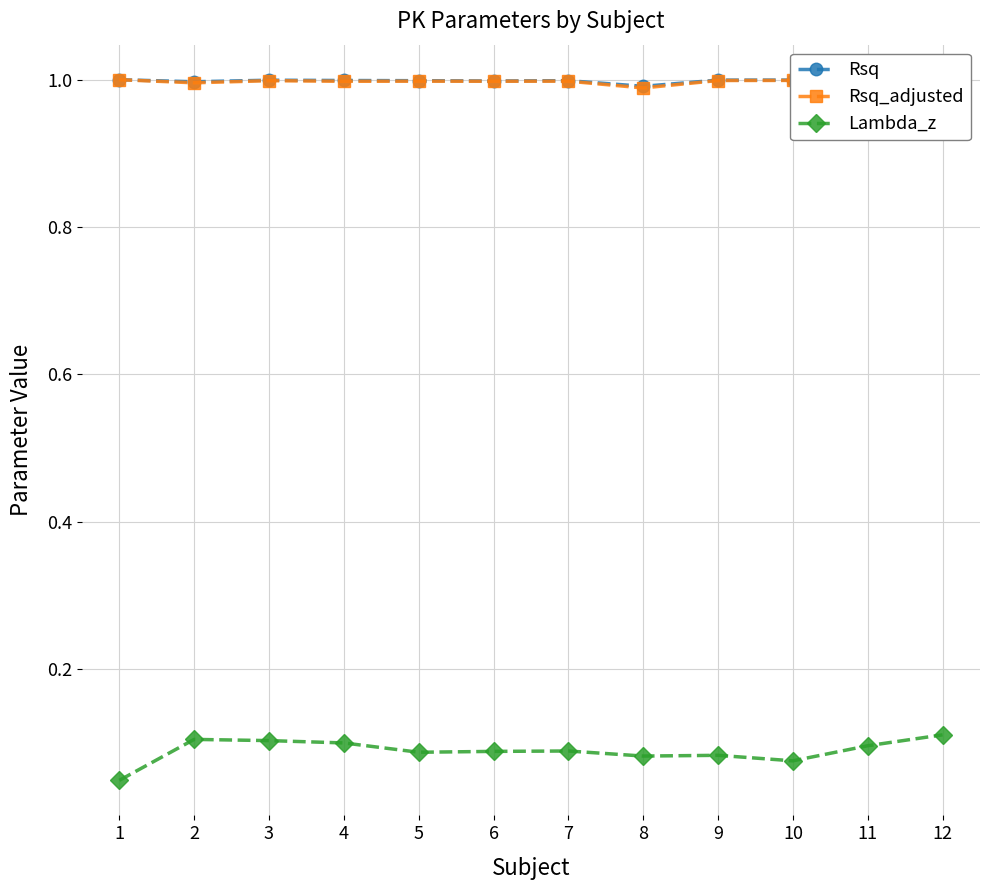

Between 1 and 3, which series saw the biggest shift?

Lambda_z